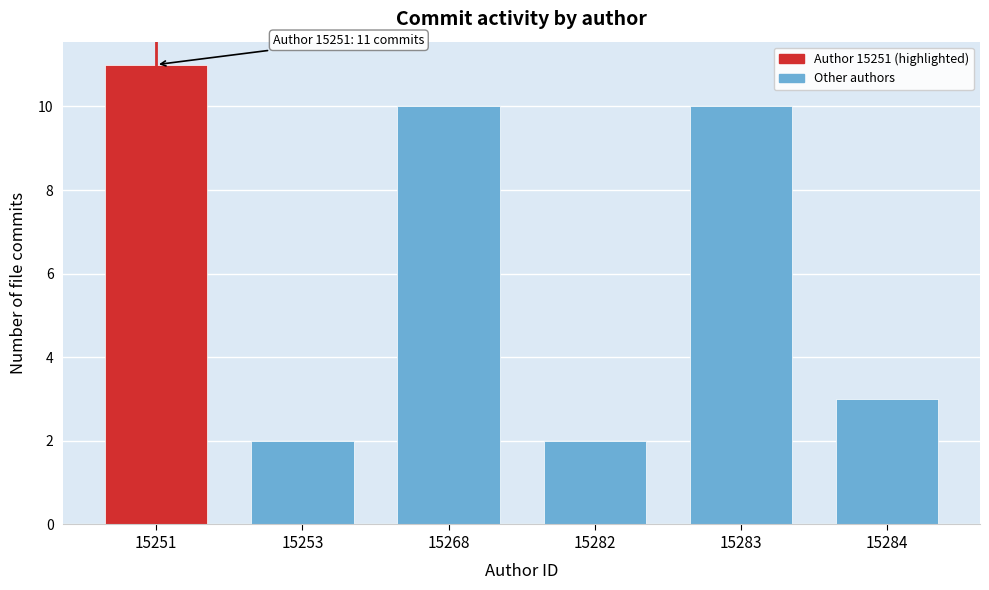

Reading right to left, list all the values displayed in this chart.

3	10	2	10	2	11